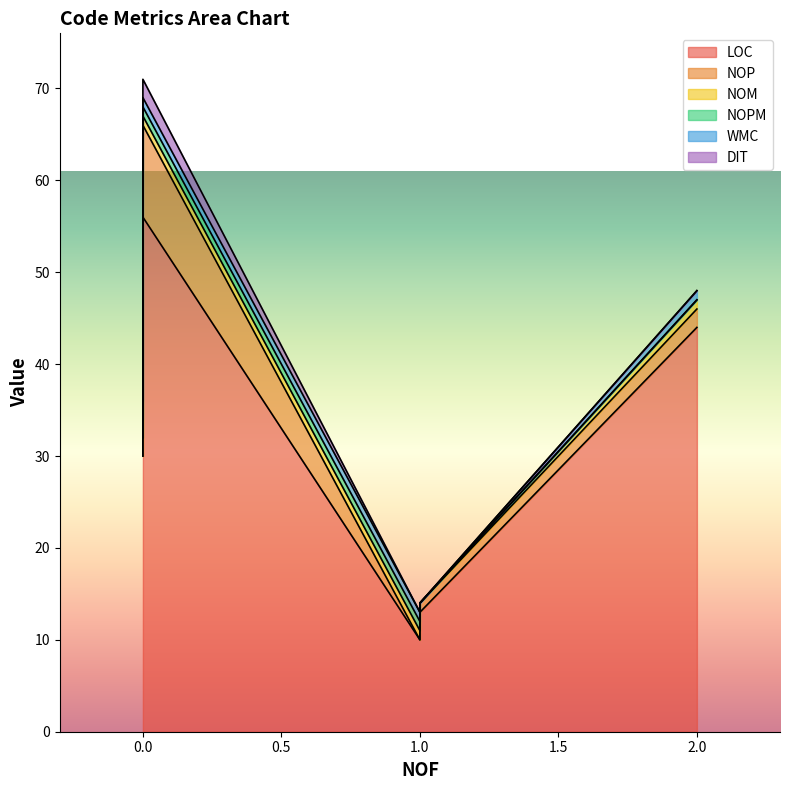

How many data points in LOC are above 30?

2